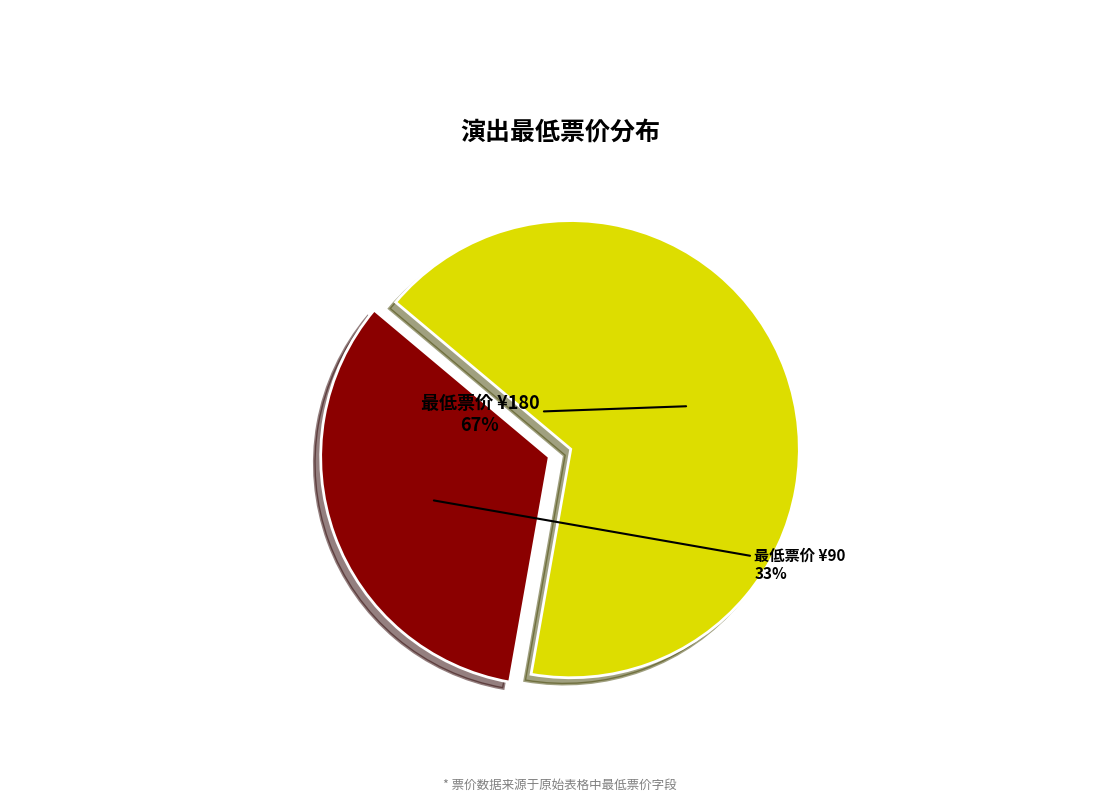

How many slices are in this pie chart?

2